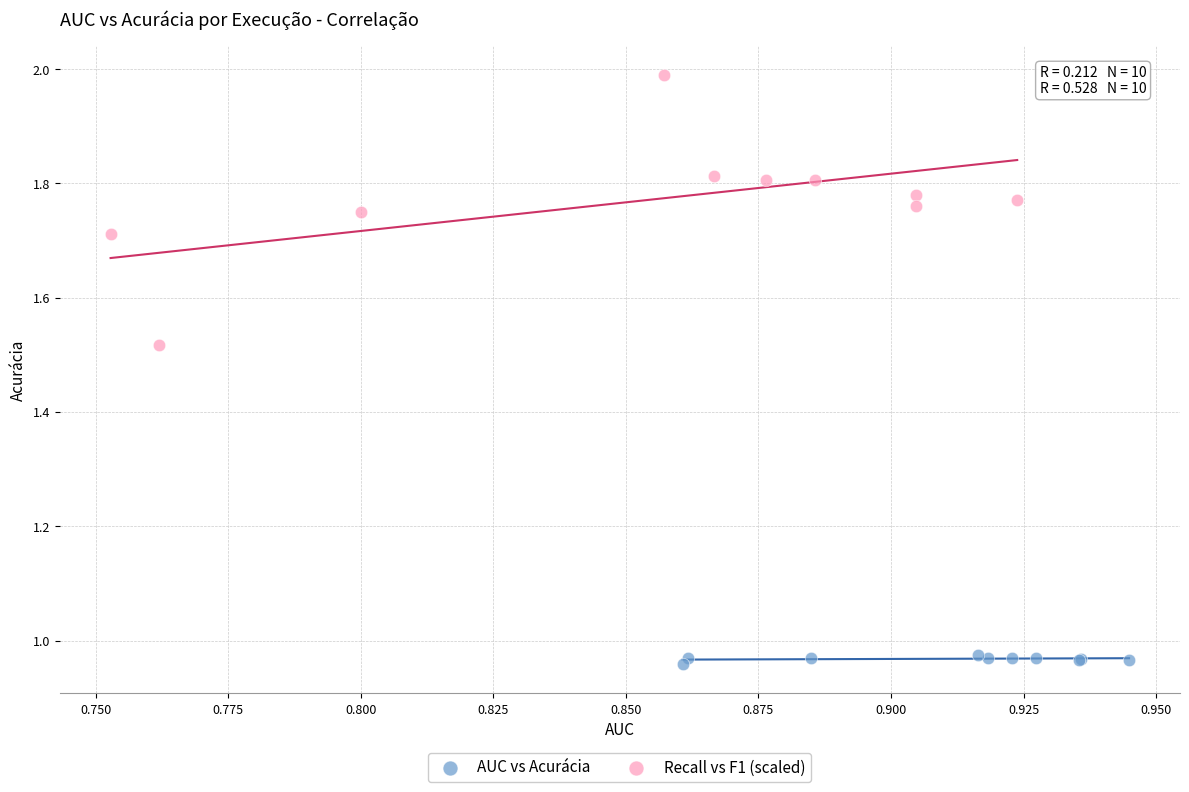

Which series has the largest Y range (max minus min)?

Recall vs F1 (scaled)